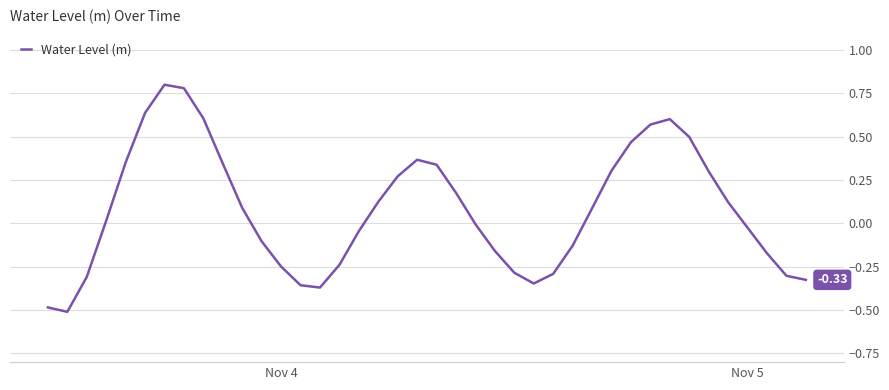

What is the difference between the maximum and minimum values?

1.3